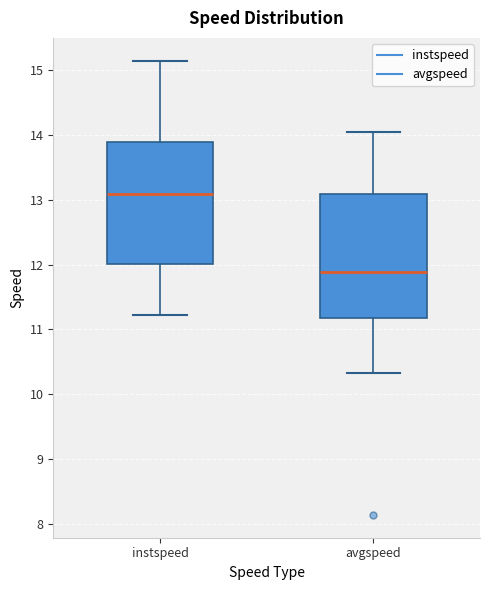

Which box's median line is the lowest?

avgspeed